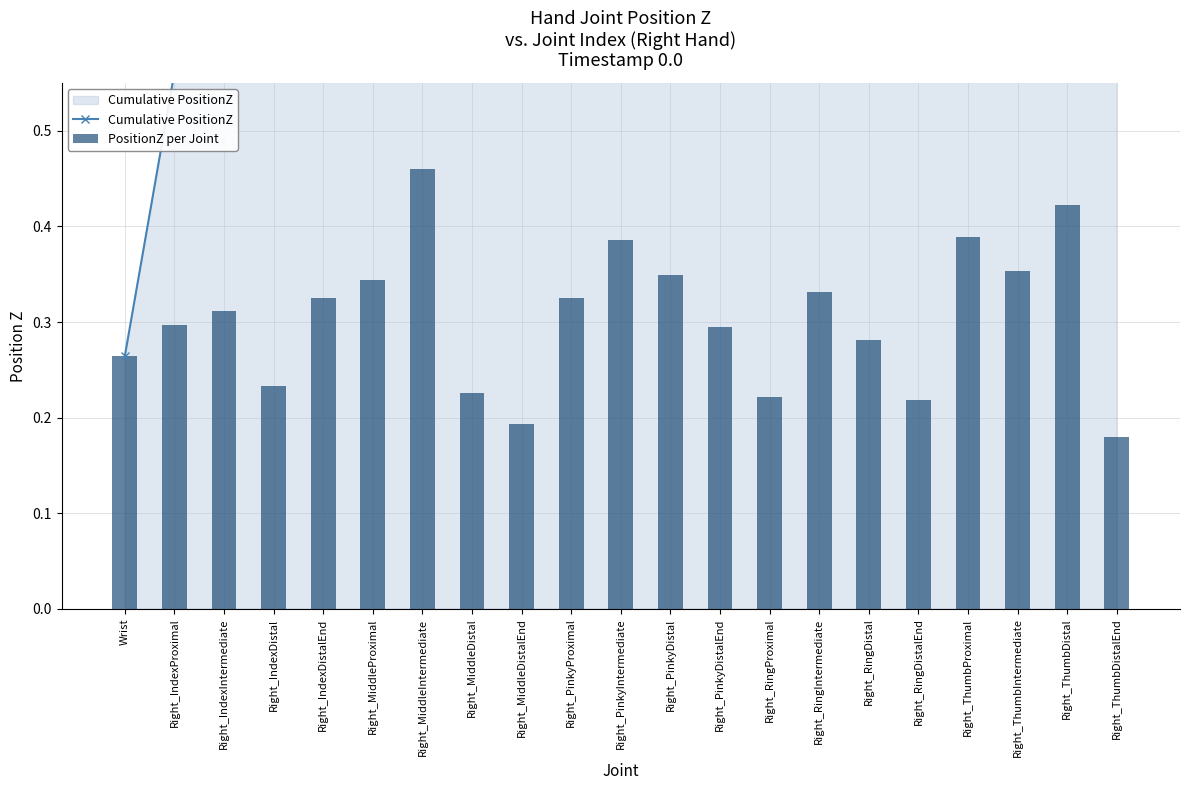

What are all the series names shown in the legend?

Cumulative PositionZ, PositionZ per Joint